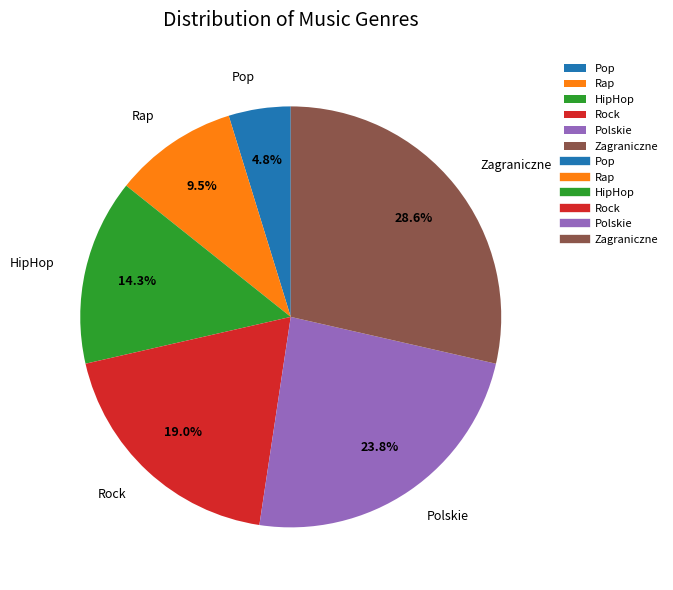

Is the sum of Zagraniczne and Rap greater than half?

No